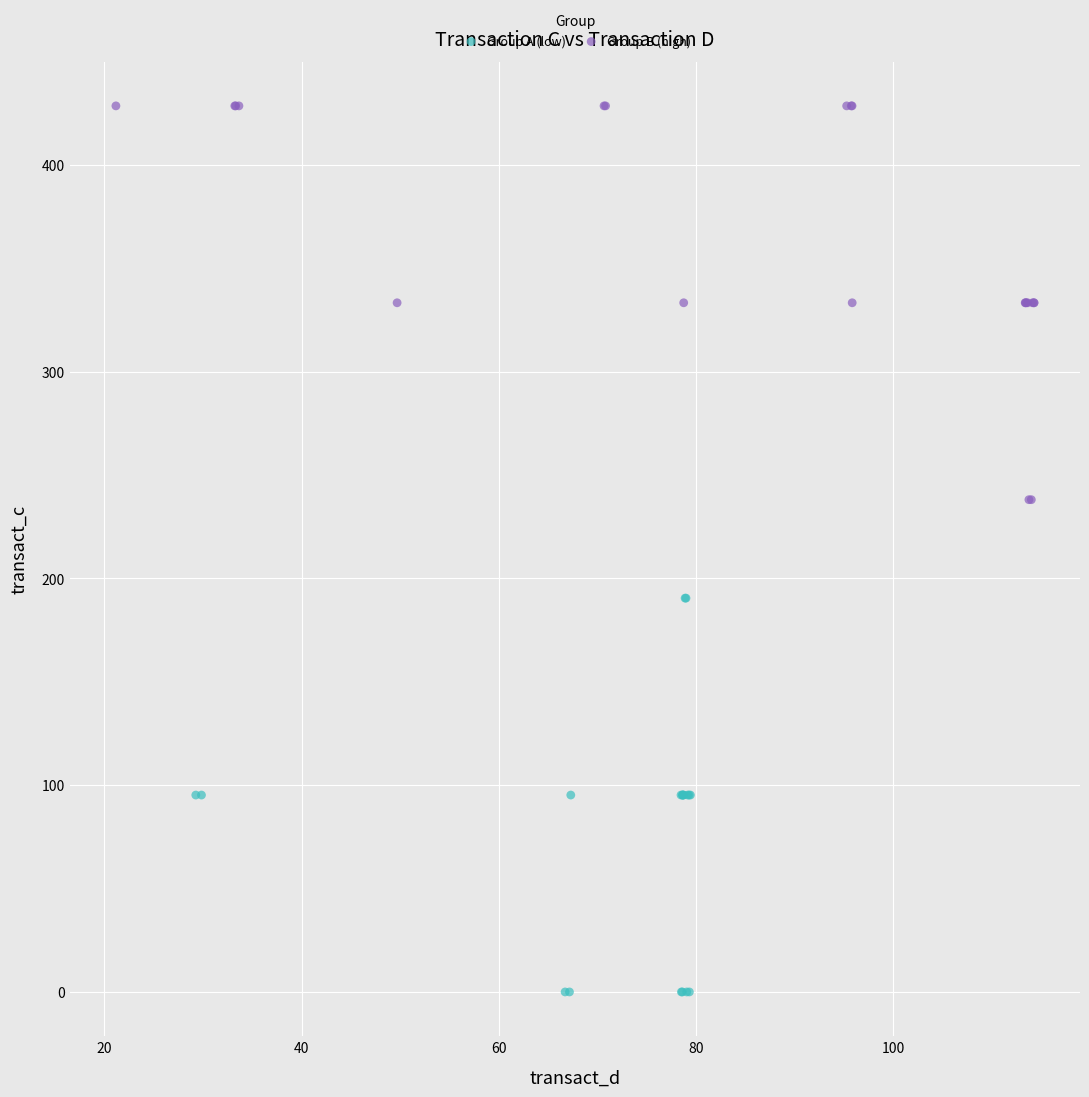

Which series contains the highest Y value?

Group B (high)